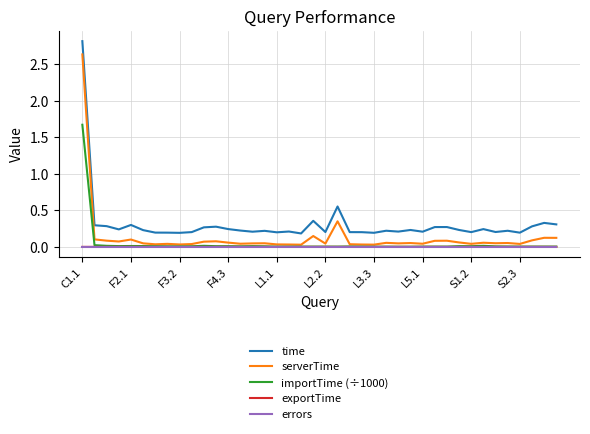

True or false: errors and exportTime cross at least once.

False